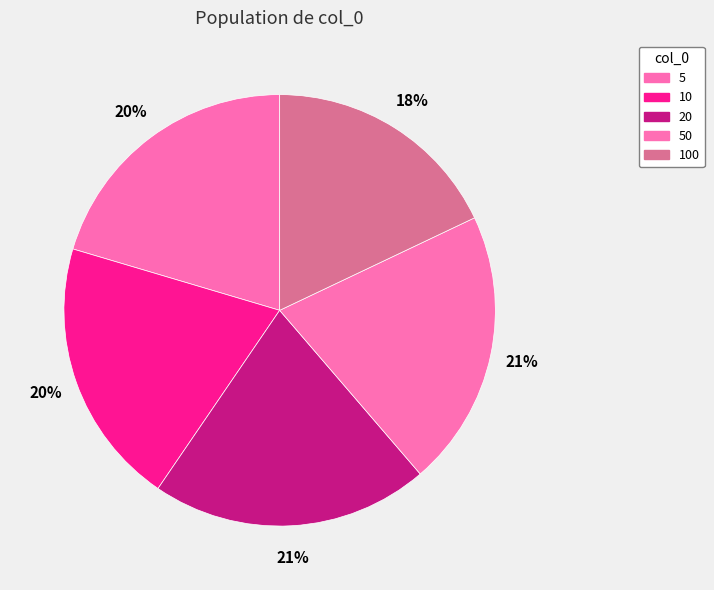

Rank the categories by value from highest to lowest.

20, 50, 5, 10, 100